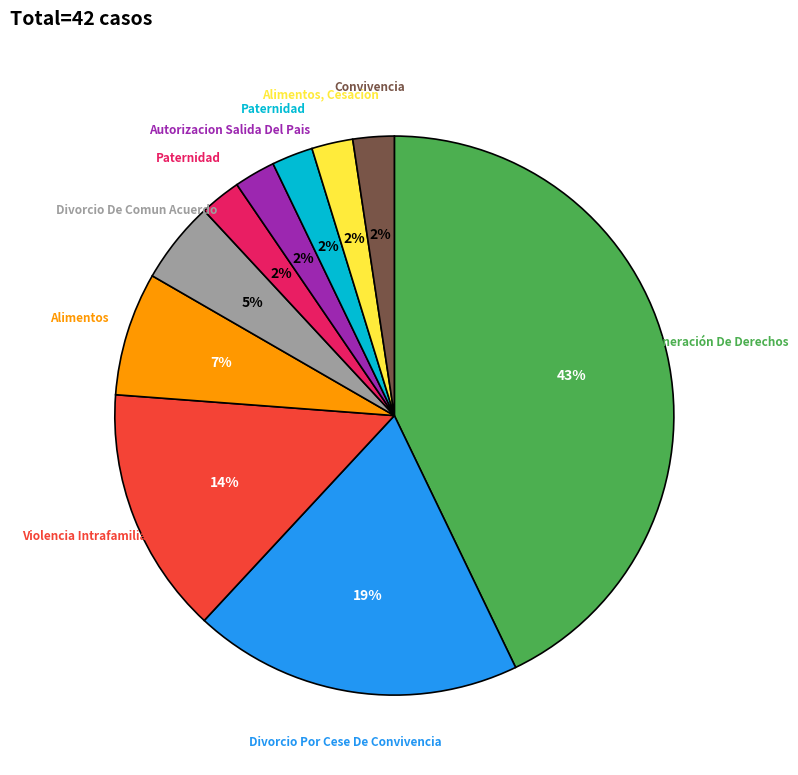

To the nearest percent, what is the average slice percentage?

10%